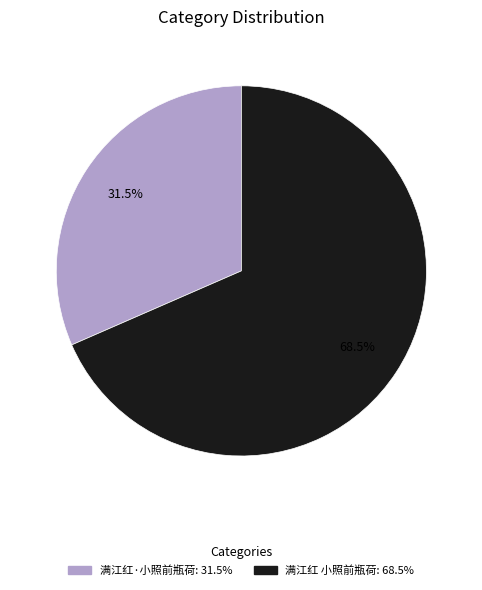

Do 满江红 小照前瓶荷 and 满江红·小照前瓶荷 together represent more than half of the pie?

Yes